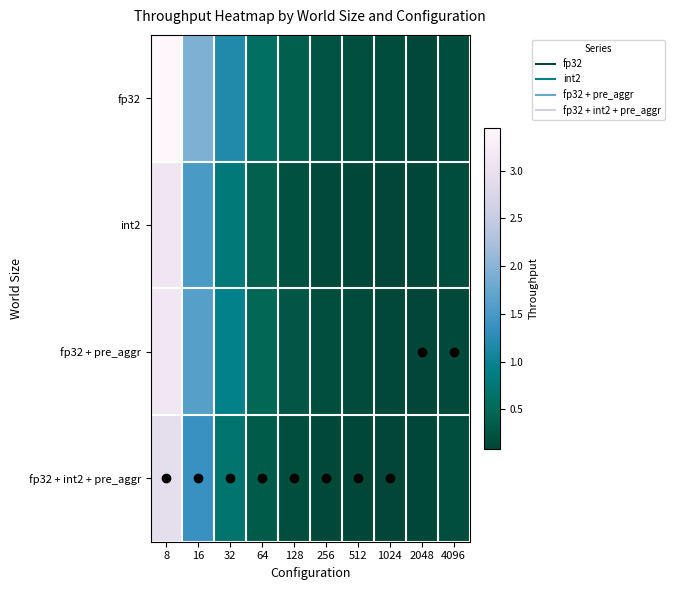

What is the spread (max minus min) of values at 8?

0.5